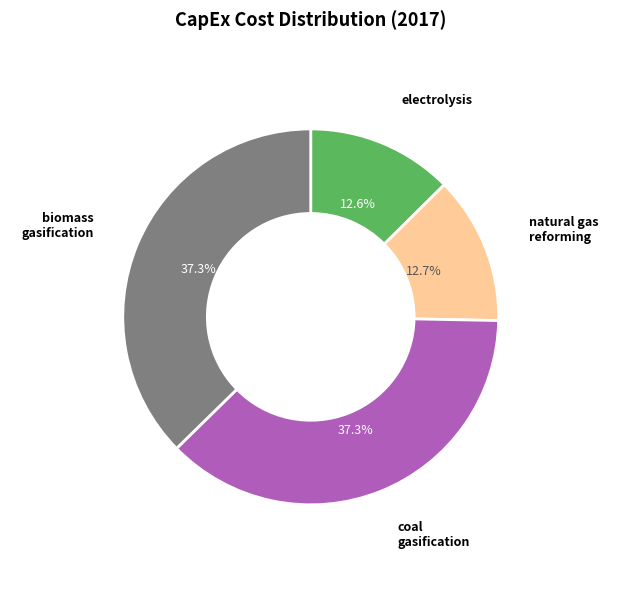

To the nearest percent, what is the difference between the largest and smallest slice percentages?

25%